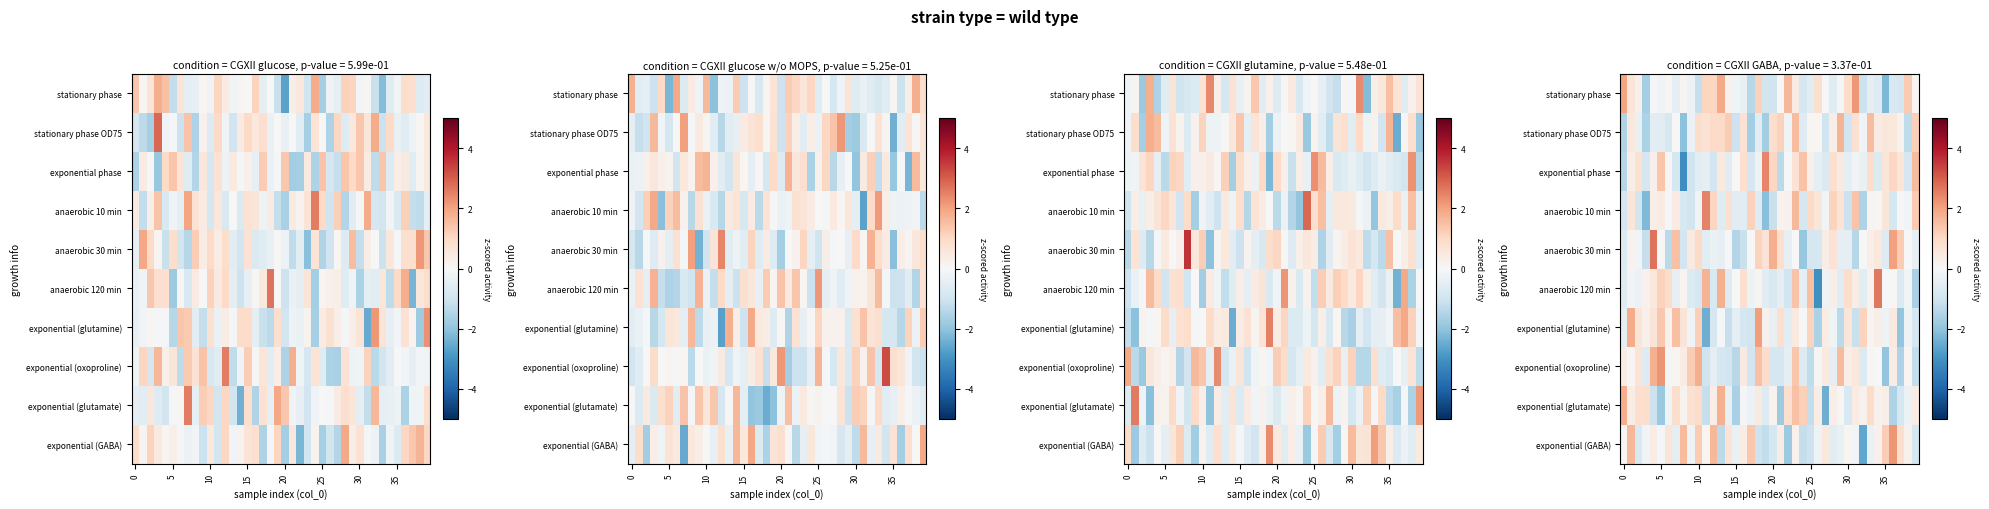

How many series are shown in this chart?

10